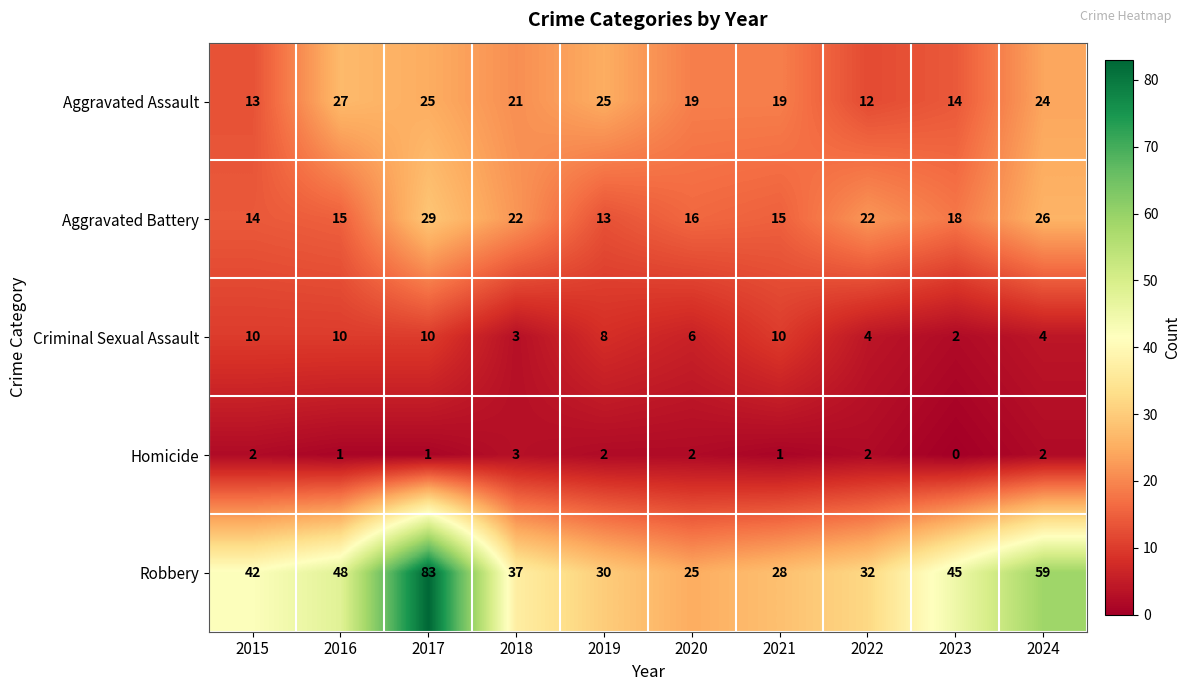

The value of Criminal Sexual Assault at 2015 is 6. True or false?

False